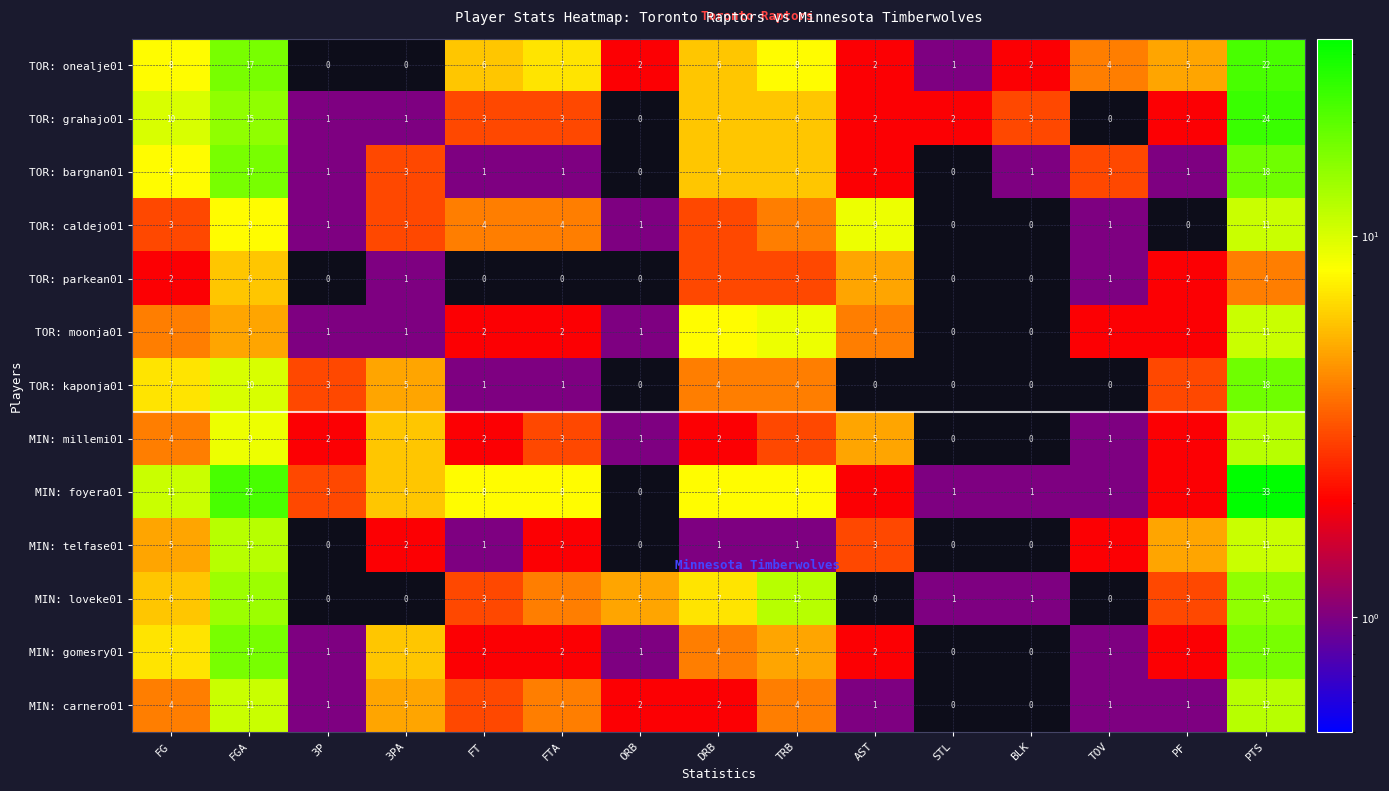

At which category is the sum across all series the highest?

PTS